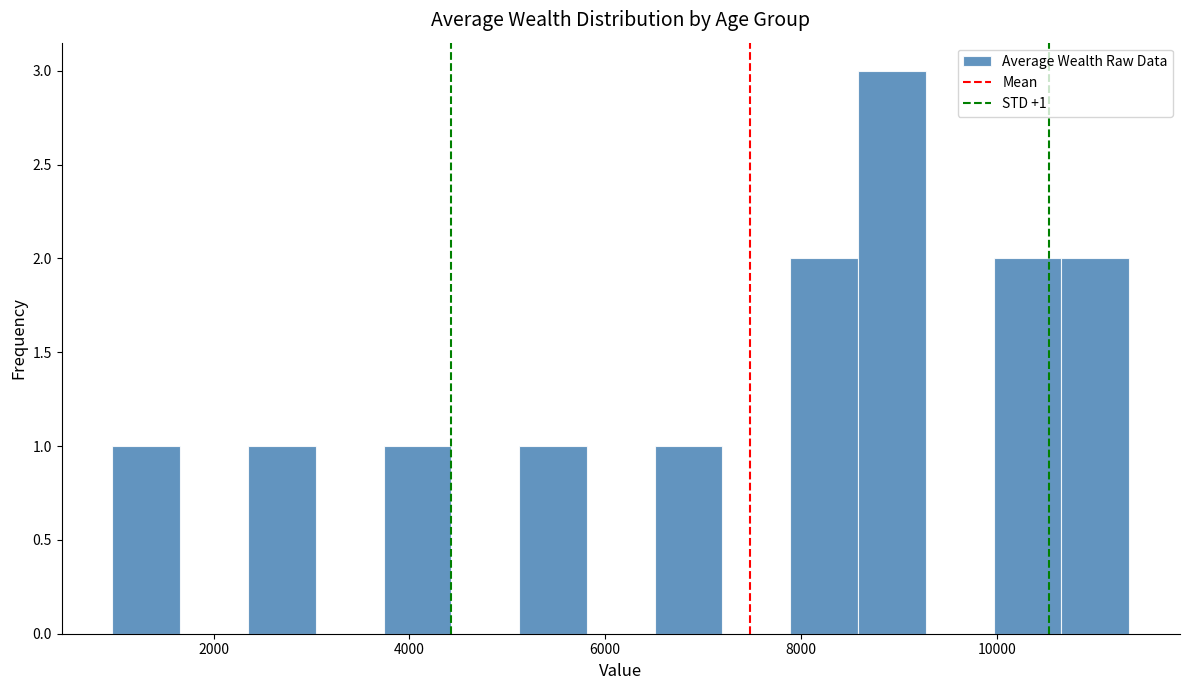

Around what value on the x-axis is the tallest bar? Give the approximate position of its centre, as read against the axis.

9000